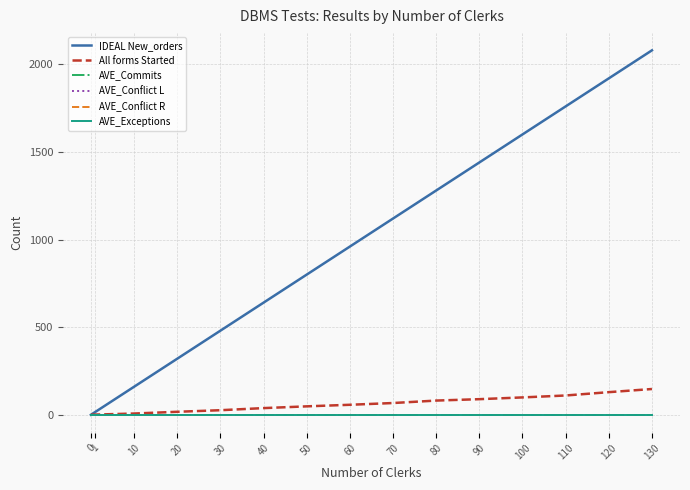

Between 50 and 0, which is larger?

50